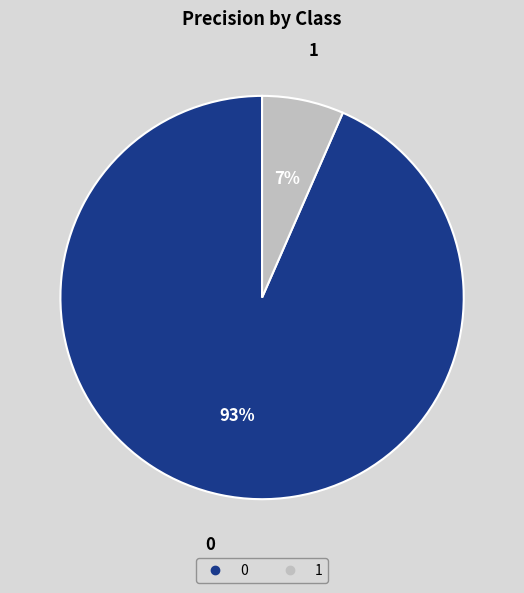

To the nearest percent, what percentage of the pie is 0?

93%